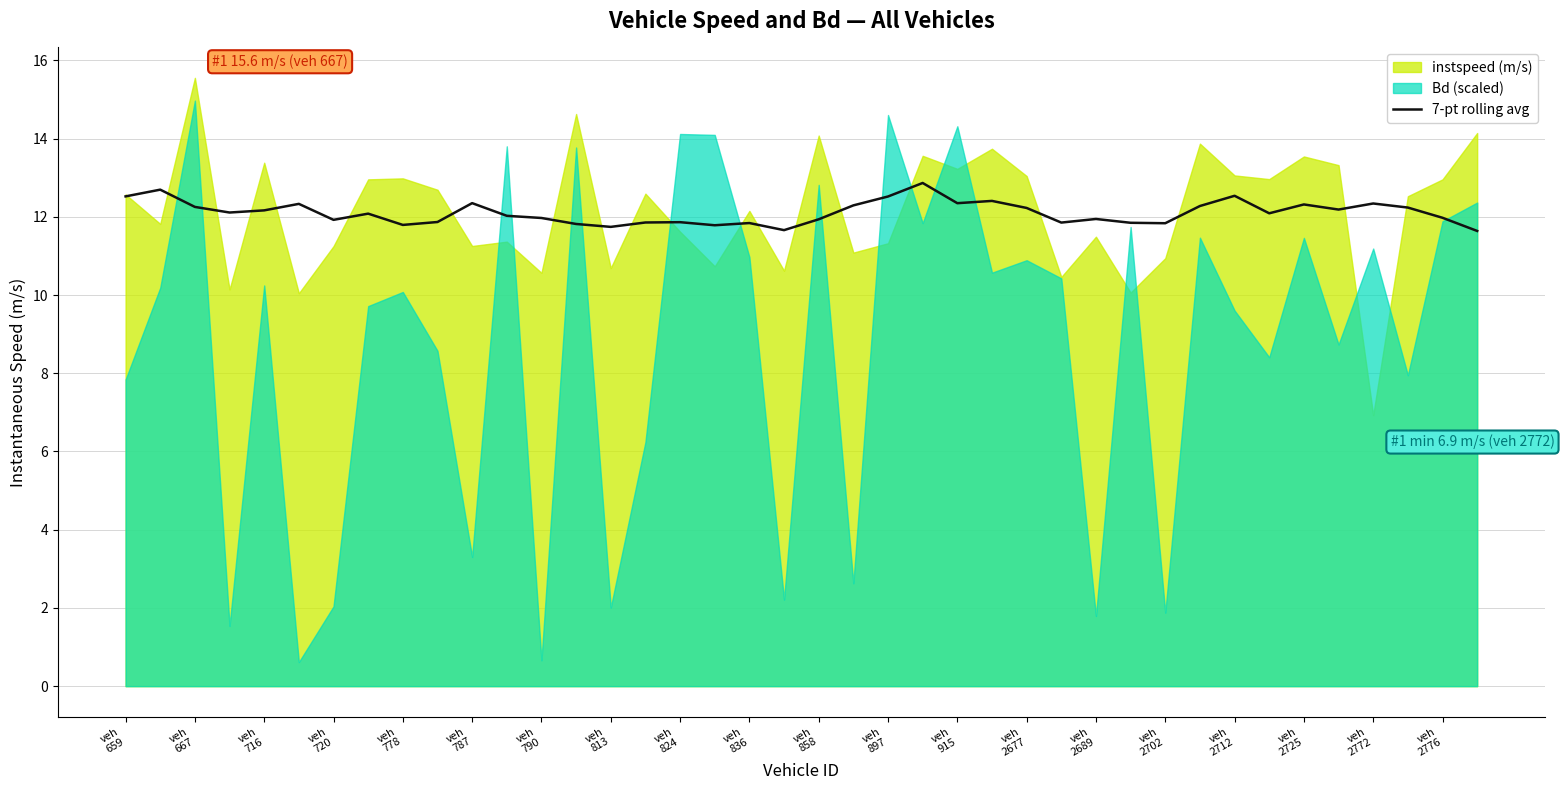

What is the change in value from 24 to 33?

-0.3